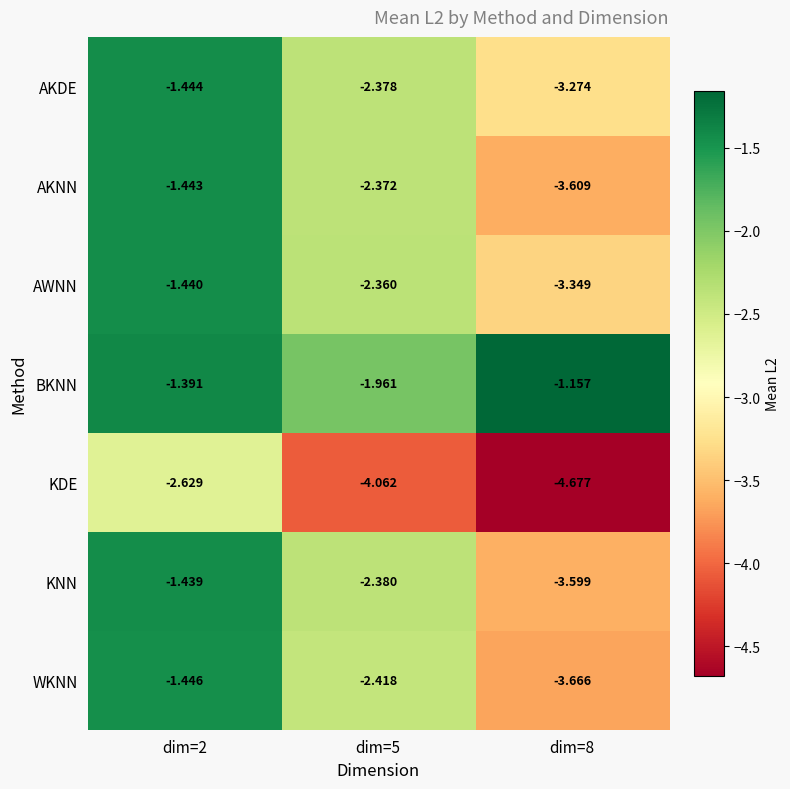

List the series in order of their peak value, highest first.

BKNN, KNN, AWNN, AKNN, AKDE, WKNN, KDE